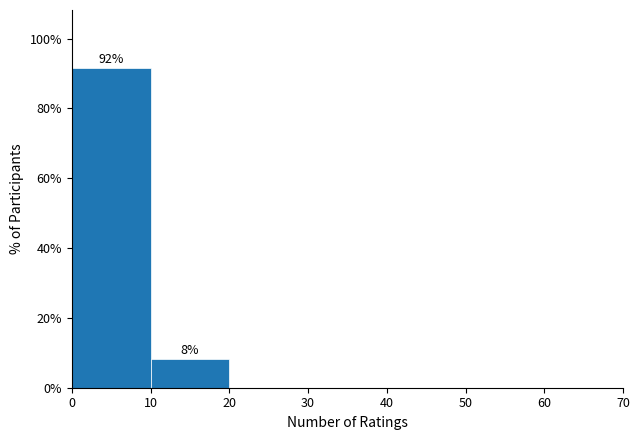

Which range on the x-axis has the tallest bar?

0 to 10